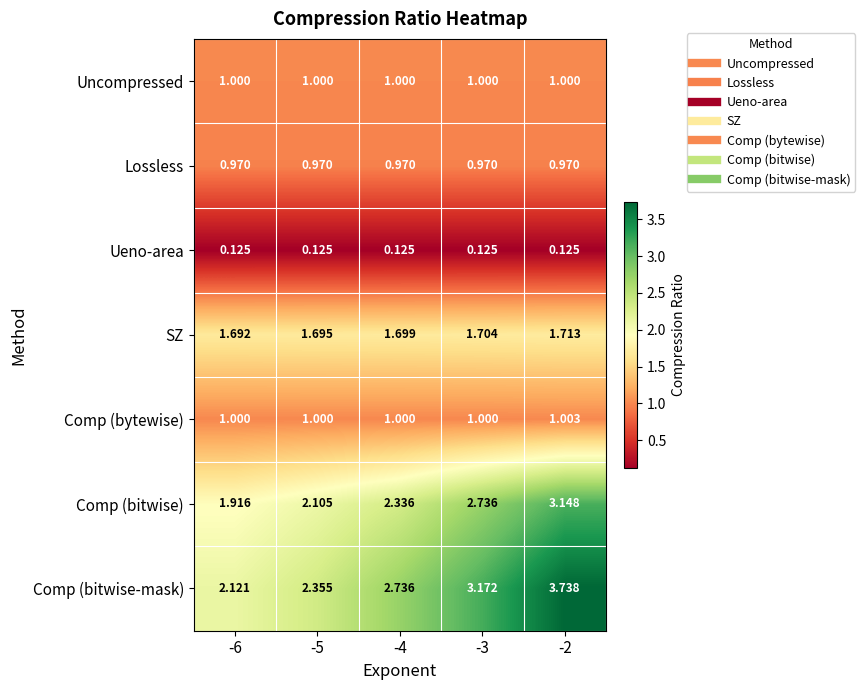

List the series in order of their peak value, highest first.

Comp (bitwise-mask), Comp (bitwise), SZ, Comp (bytewise), Uncompressed, Lossless, Ueno-area